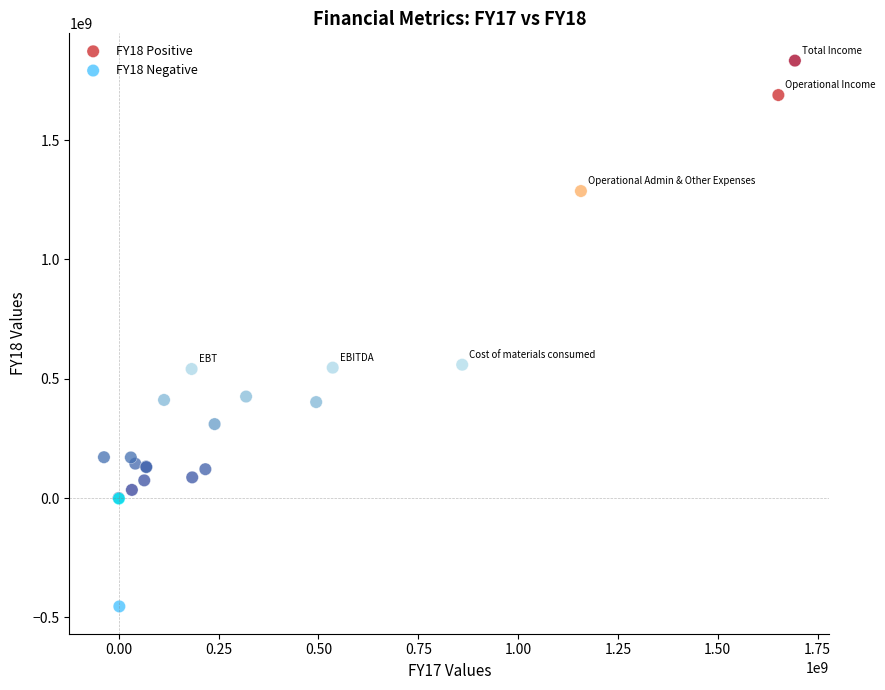

What are all the series names shown in the legend?

FY18 Positive, FY18 Negative